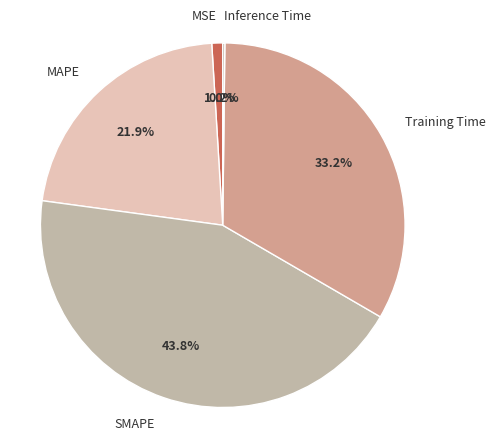

True or false: SMAPE accounts for 44% of the total.

True